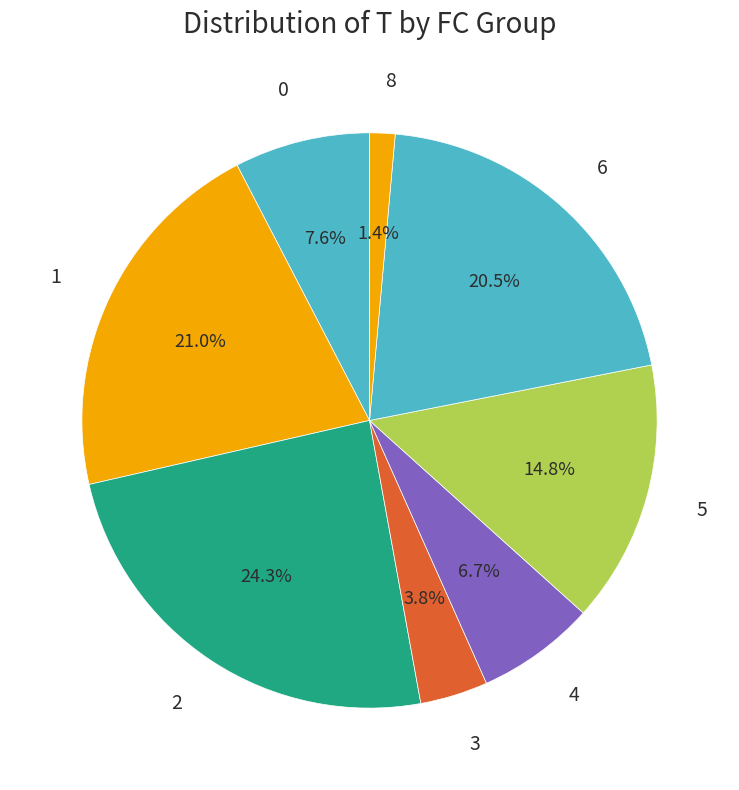

Which has a higher value, 5 or 3?

5